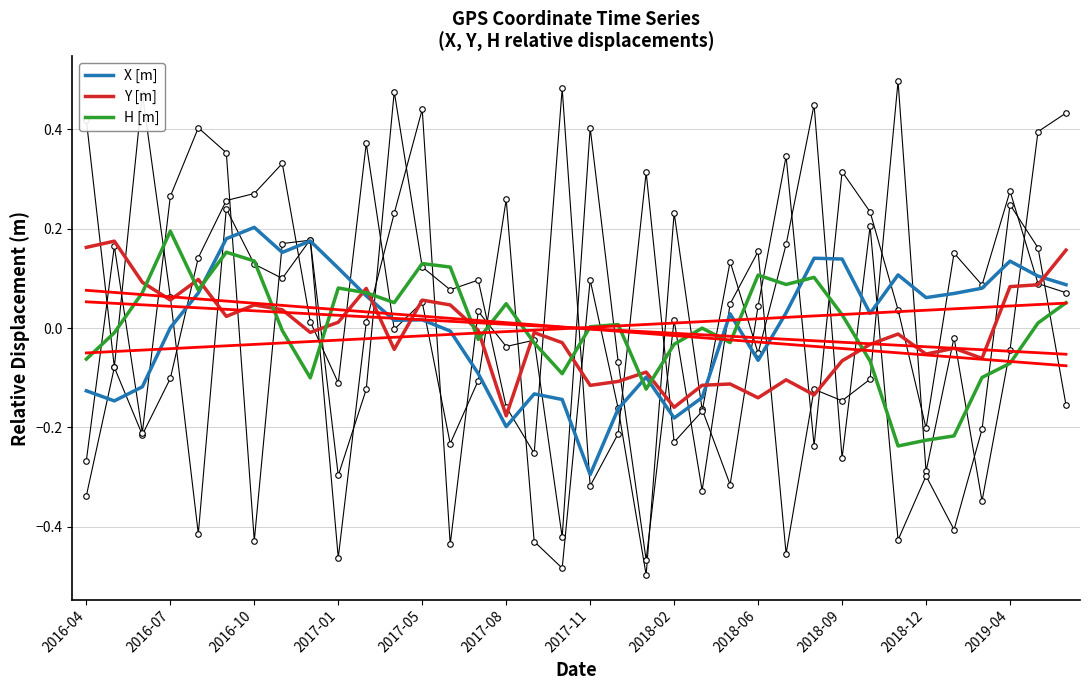

At which label does X [m] reach its peak?

2016-10